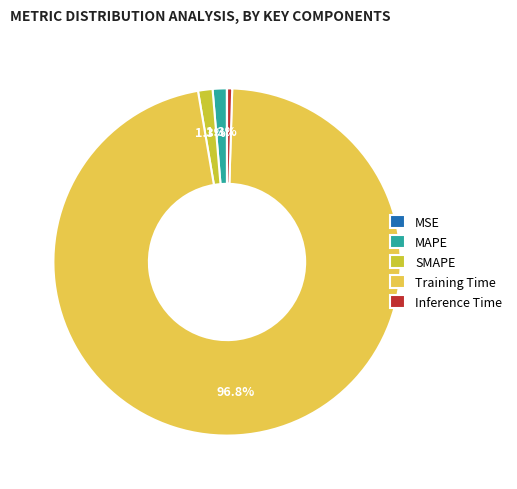

Is there any slice that represents more than half of the pie?

Yes